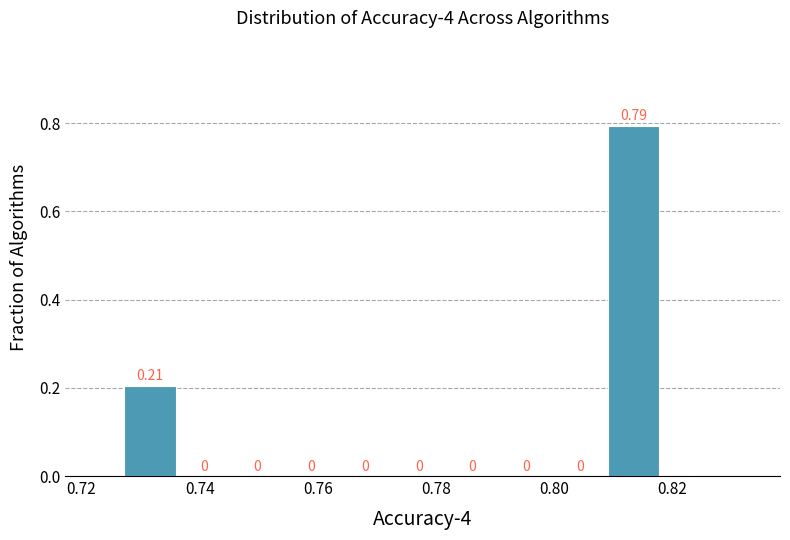

What is the height of the bar covering 0.728 to 0.736 on the x-axis? The bar edges are not printed on the chart, so give them approximately, as read against the axis.

0.21